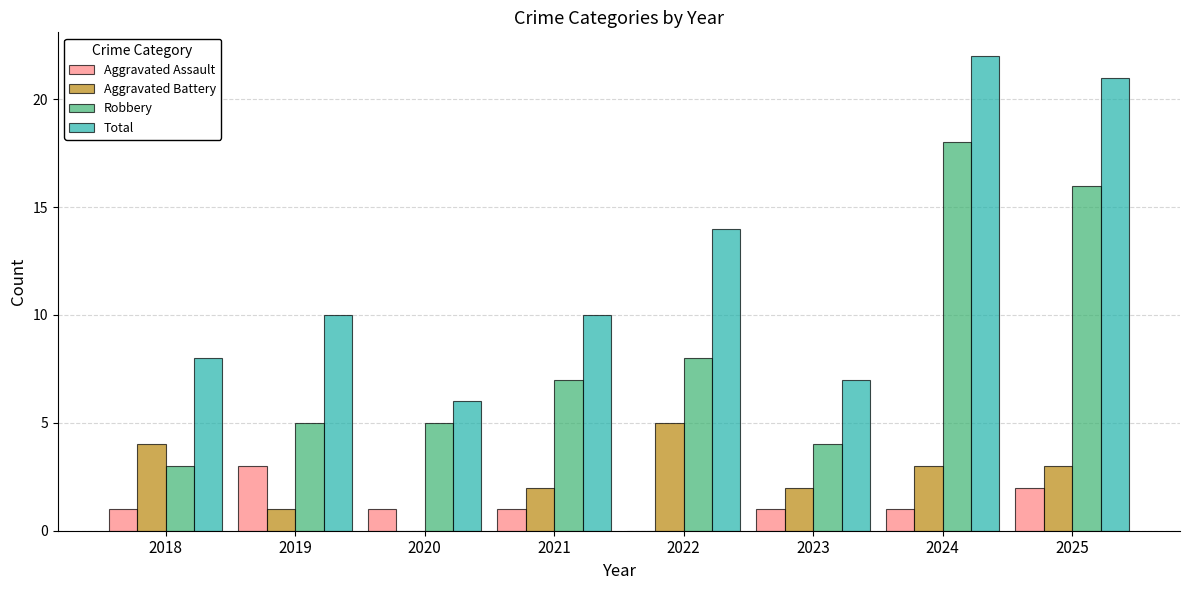

True or false: Total has a value of 7 at 2023.

True